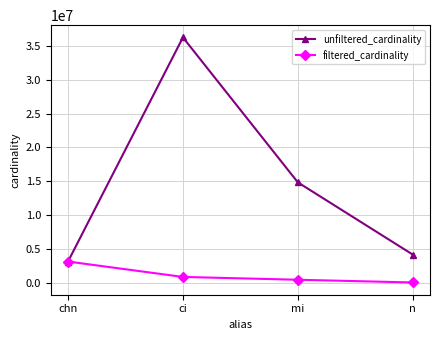

What are all the series names shown in the legend?

unfiltered_cardinality, filtered_cardinality